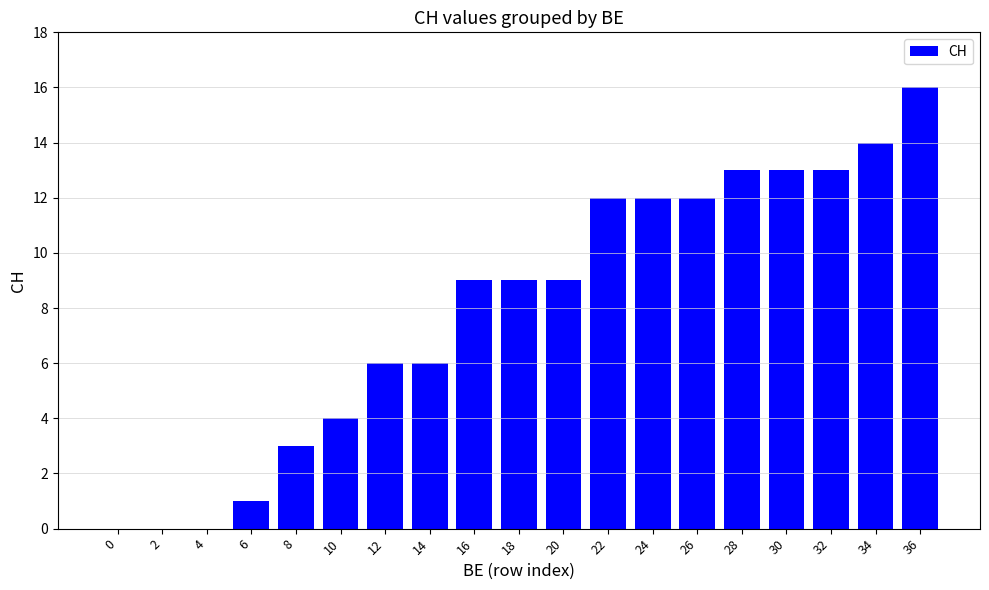

True or false: the data shows 6 at 18.

False